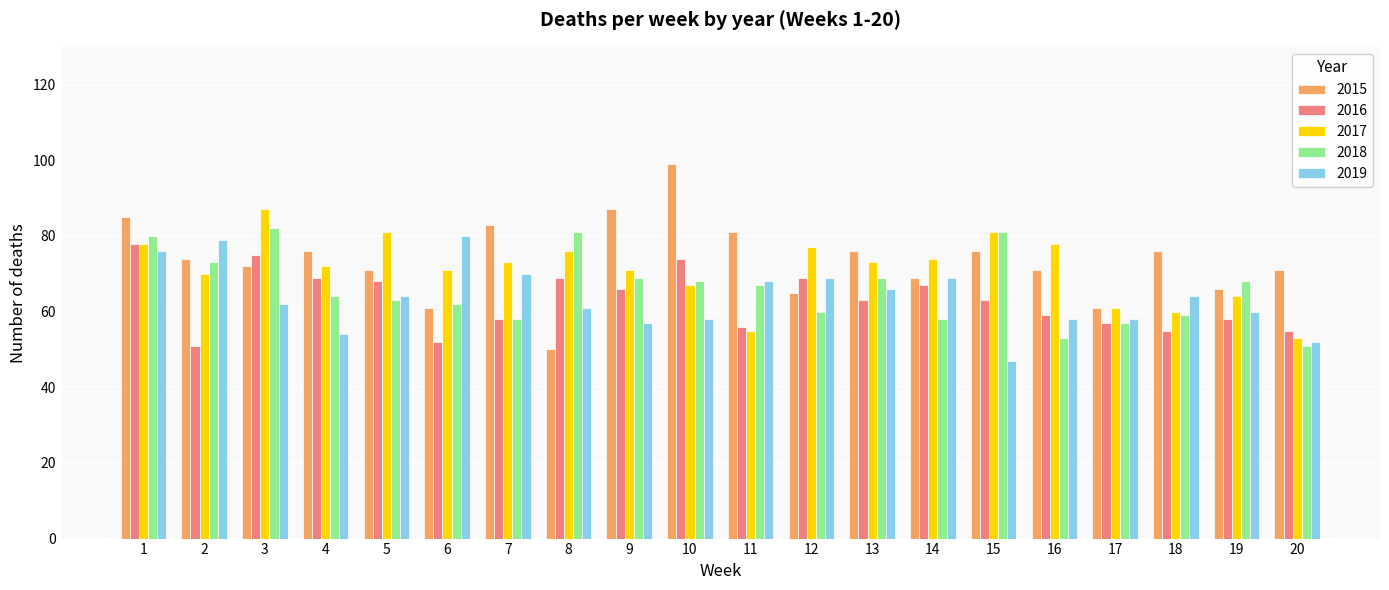

At 19, list the series in order from largest to smallest.

2018, 2015, 2017, 2019, 2016